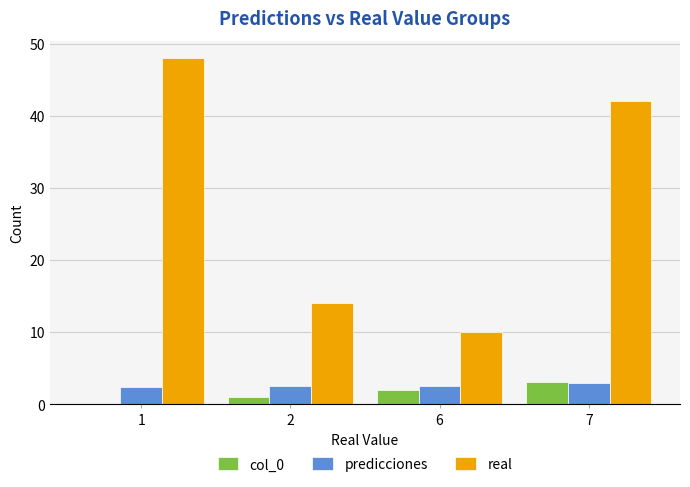

The value of real at 2 is 14.0. True or false?

True